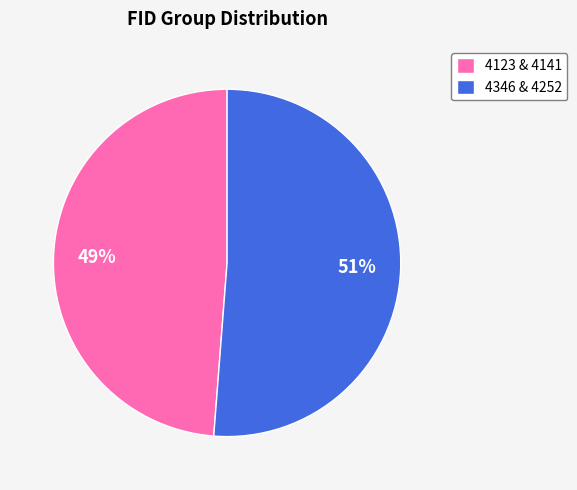

The 4346 & 4252 slice represents 51% of the pie. True or false?

True